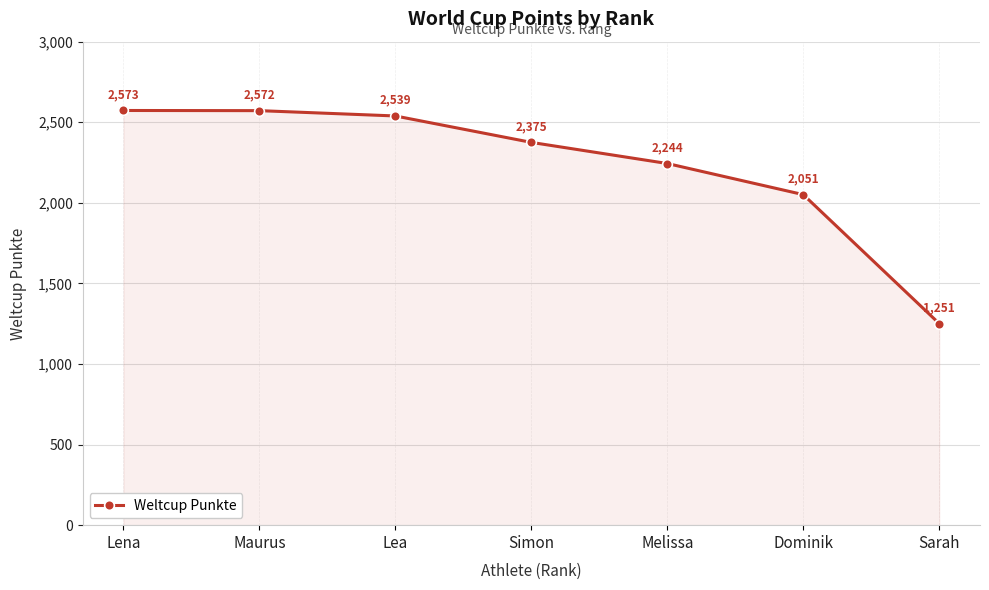

At which category does the chart reach its minimum across all series?

Sarah